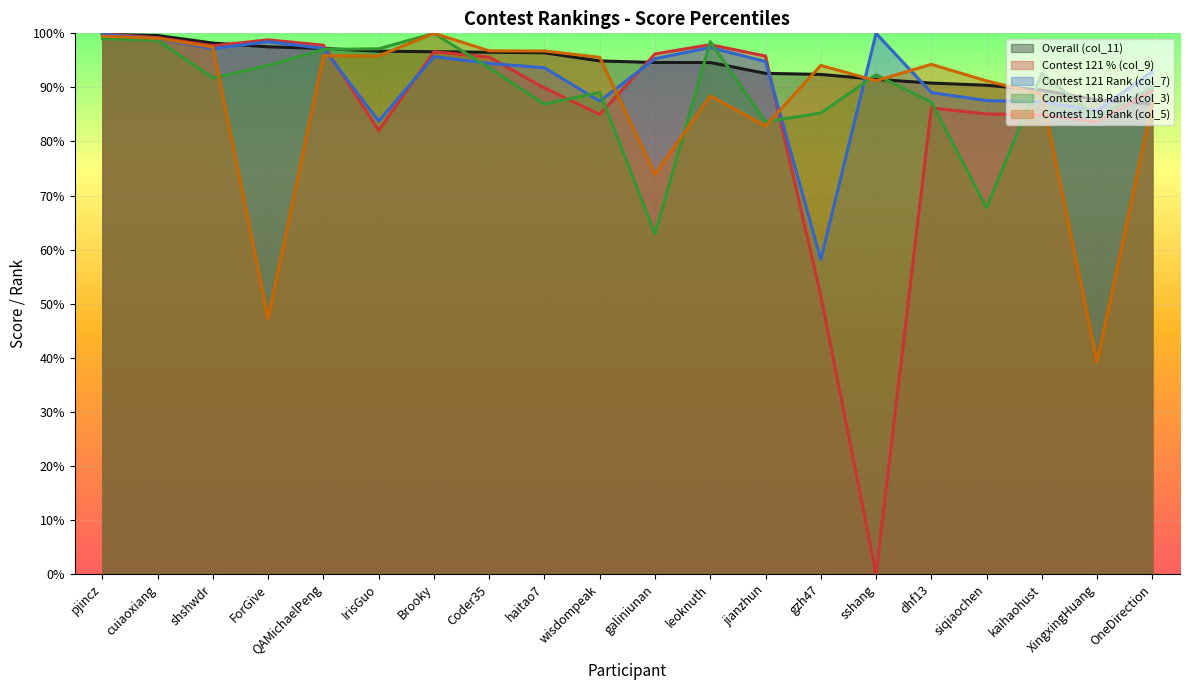

Rank the series by their average value, from highest to lowest.

Overall (col_11), Contest 121 Rank (col_7), Contest 118 Rank (col_3), Contest 119 Rank (col_5), Contest 121 % (col_9)